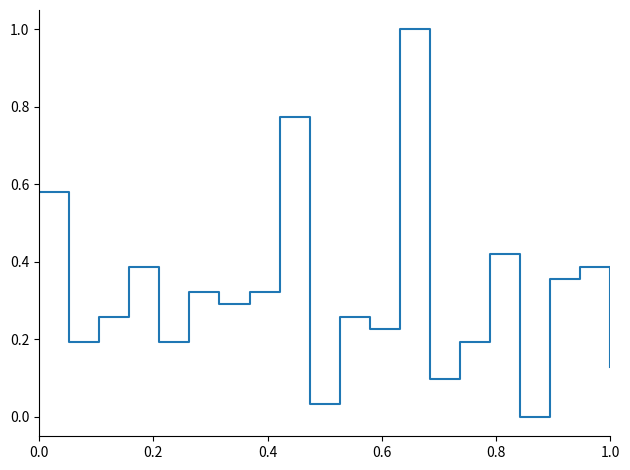

How many lines are shown in the chart?

1